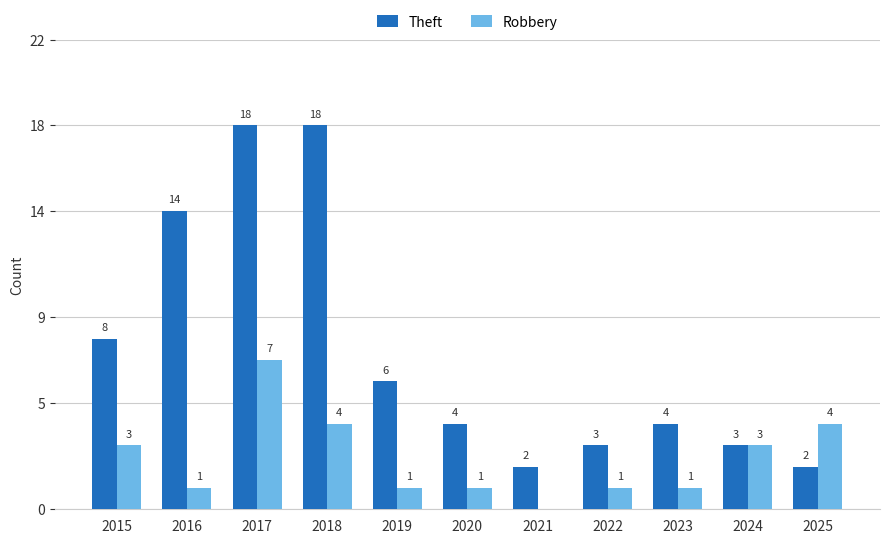

Read the Theft value at 2020.

4